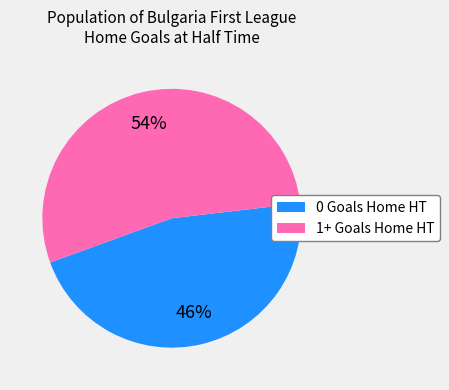

To the nearest percent, what is the combined percentage of 0 Goals Home HT and 1+ Goals Home HT?

100%